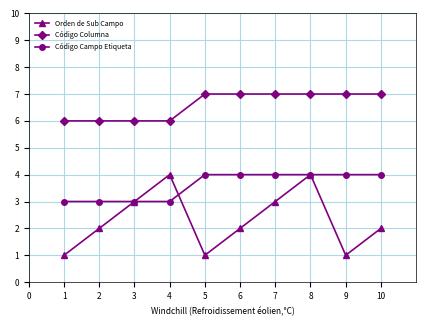

True or false: Código Columna and Código Campo Etiqueta intersect in this chart.

False